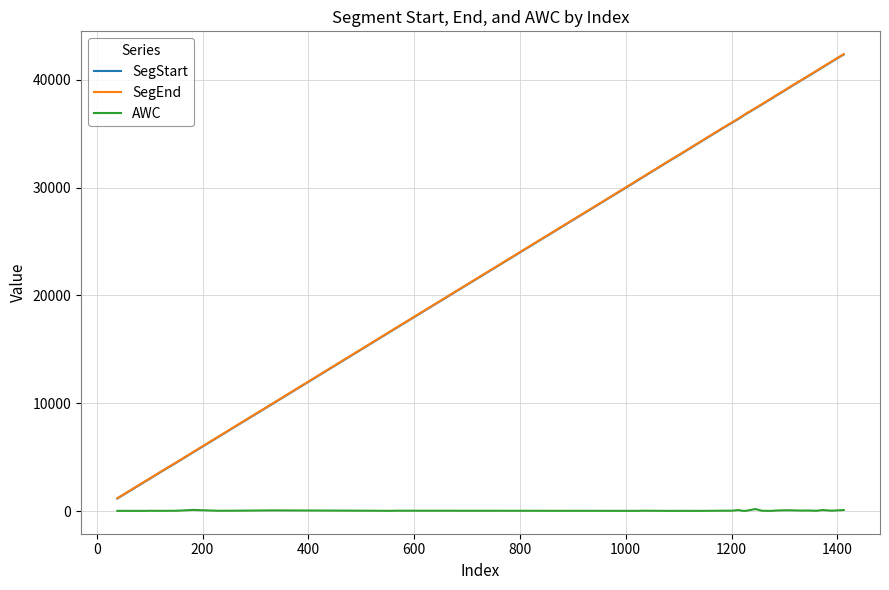

True or false: AWC and SegEnd cross at least once.

False